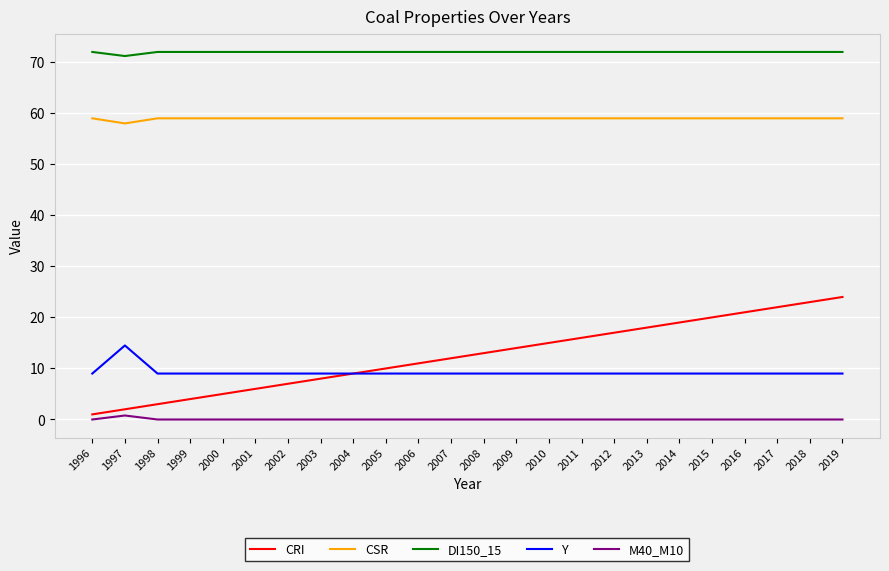

Is the value of Y at 2007 greater than the value of M40_M10 at 2018?

Yes